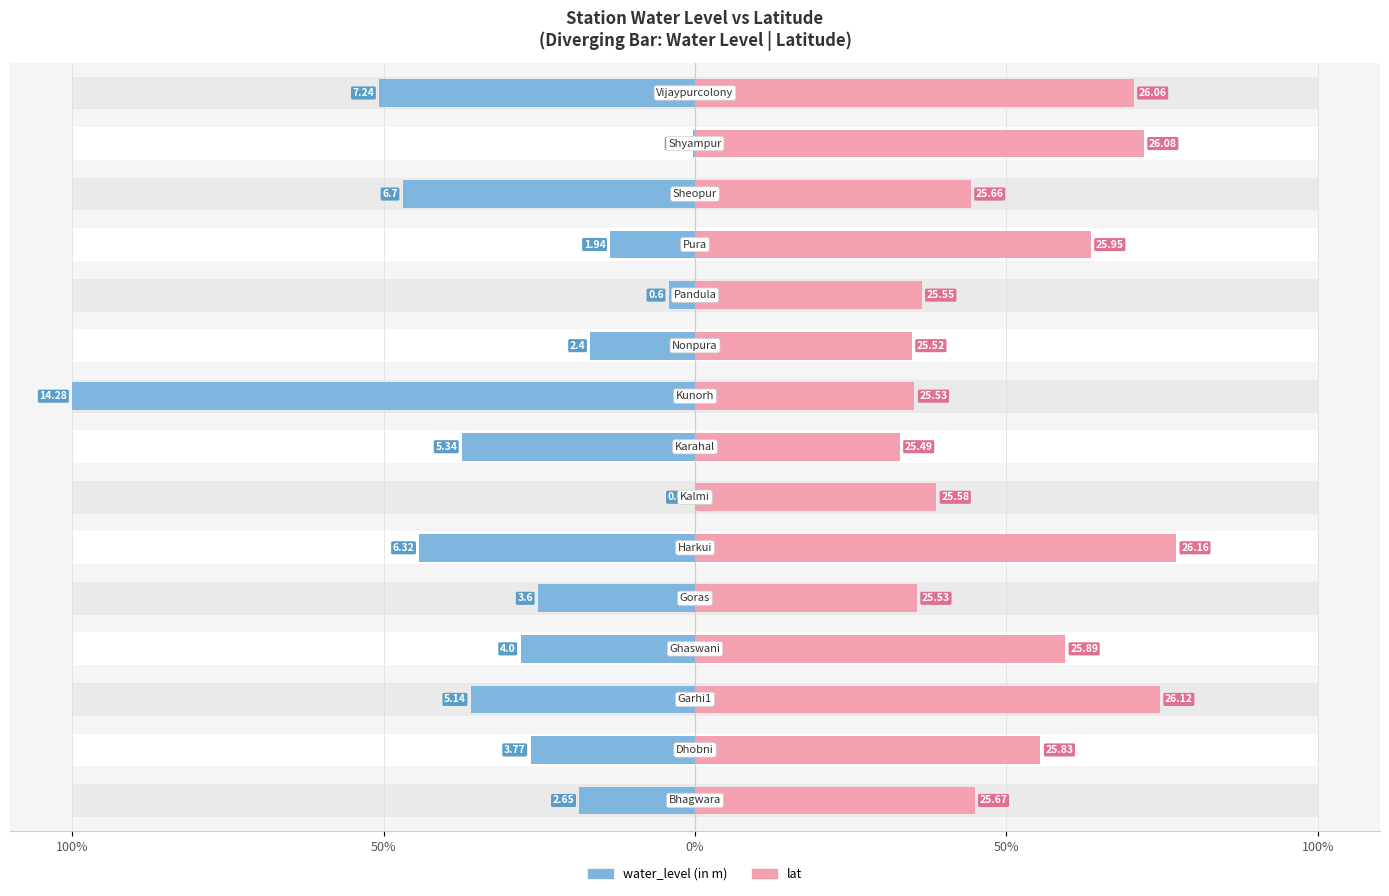

How many series are shown in this chart?

2